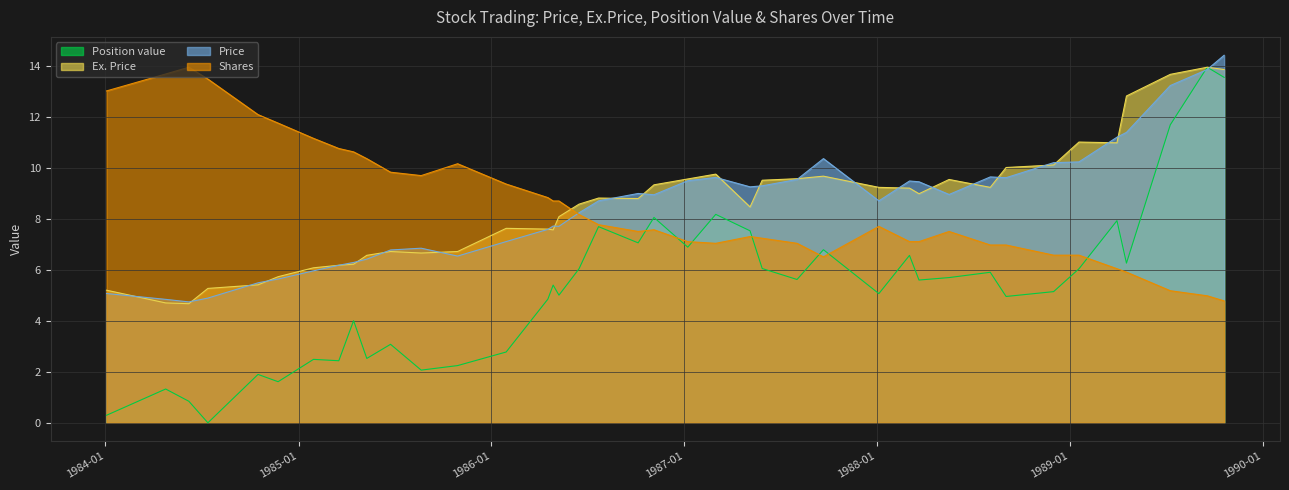

Reading left to right, list all the values displayed in this chart.

Position value: 1984-01-03=0.3	1984-04-24=1.3	1984-06-07=0.8	1984-07-13=0.0	1984-10-16=1.9	1984-11-23=1.6	1985-01-29=2.5	1985-03-18=2.4	1985-04-15=4.0	1985-05-10=2.5	1985-06-24=3.1	1985-08-21=2.1	1985-10-29=2.2	1986-01-29=2.8	1986-04-18=4.9	1986-04-28=5.4	1986-05-09=5.0	1986-06-16=6.0	1986-07-23=7.7	1986-10-06=7.1	1986-11-05=8.1	1987-01-08=6.9	1987-03-02=8.2	1987-05-06=7.5	1987-05-29=6.1	1987-08-03=5.6	1987-09-22=6.8	1988-01-05=5.1	1988-03-03=6.6	1988-03-21=5.6	1988-05-17=5.7	1988-08-03=5.9	1988-09-02=5.0	1988-12-01=5.2	1989-01-18=6.0	1989-03-31=7.9	1989-04-18=6.3	1989-07-10=11.7	1989-09-18=14.0	1989-10-20=13.6
Price: 1984-01-03=5.1	1984-04-24=4.8	1984-06-07=4.8	1984-07-13=4.9	1984-10-16=5.5	1984-11-23=5.7	1985-01-29=6.0	1985-03-18=6.2	1985-04-15=6.3	1985-05-10=6.4	1985-06-24=6.8	1985-08-21=6.9	1985-10-29=6.5	1986-01-29=7.1	1986-04-18=7.6	1986-04-28=7.7	1986-05-09=7.7	1986-06-16=8.2	1986-07-23=8.7	1986-10-06=9.0	1986-11-05=9.0	1987-01-08=9.5	1987-03-02=9.6	1987-05-06=9.3	1987-05-29=9.3	1987-08-03=9.6	1987-09-22=10.4	1988-01-05=8.7	1988-03-03=9.5	1988-03-21=9.5	1988-05-17=9.0	1988-08-03=9.7	1988-09-02=9.6	1988-12-01=10.2	1989-01-18=10.2	1989-03-31=11.2	1989-04-18=11.4	1989-07-10=13.2	1989-09-18=13.9	1989-10-20=14.4
Ex. Price: 1984-01-03=5.2	1984-04-24=4.7	1984-06-07=4.7	1984-07-13=5.3	1984-10-16=5.4	1984-11-23=5.7	1985-01-29=6.1	1985-03-18=6.2	1985-04-15=6.2	1985-05-10=6.6	1985-06-24=6.7	1985-08-21=6.7	1985-10-29=6.7	1986-01-29=7.6	1986-04-18=7.6	1986-04-28=7.6	1986-05-09=8.1	1986-06-16=8.6	1986-07-23=8.8	1986-10-06=8.8	1986-11-05=9.3	1987-01-08=9.6	1987-03-02=9.8	1987-05-06=8.5	1987-05-29=9.5	1987-08-03=9.6	1987-09-22=9.7	1988-01-05=9.2	1988-03-03=9.2	1988-03-21=9.0	1988-05-17=9.6	1988-08-03=9.2	1988-09-02=10.0	1988-12-01=10.1	1989-01-18=11.0	1989-03-31=11.0	1989-04-18=12.8	1989-07-10=13.7	1989-09-18=14.0	1989-10-20=13.9
Shares: 1984-01-03=13.0	1984-04-24=13.7	1984-06-07=14.0	1984-07-13=13.5	1984-10-16=12.1	1984-11-23=11.8	1985-01-29=11.2	1985-03-18=10.8	1985-04-15=10.6	1985-05-10=10.4	1985-06-24=9.8	1985-08-21=9.7	1985-10-29=10.2	1986-01-29=9.4	1986-04-18=8.8	1986-04-28=8.7	1986-05-09=8.7	1986-06-16=8.2	1986-07-23=7.8	1986-10-06=7.5	1986-11-05=7.6	1987-01-08=7.1	1987-03-02=7.1	1987-05-06=7.3	1987-05-29=7.3	1987-08-03=7.1	1987-09-22=6.5	1988-01-05=7.7	1988-03-03=7.1	1988-03-21=7.1	1988-05-17=7.5	1988-08-03=7.0	1988-09-02=7.0	1988-12-01=6.6	1989-01-18=6.6	1989-03-31=6.1	1989-04-18=5.9	1989-07-10=5.2	1989-09-18=5.0	1989-10-20=4.8